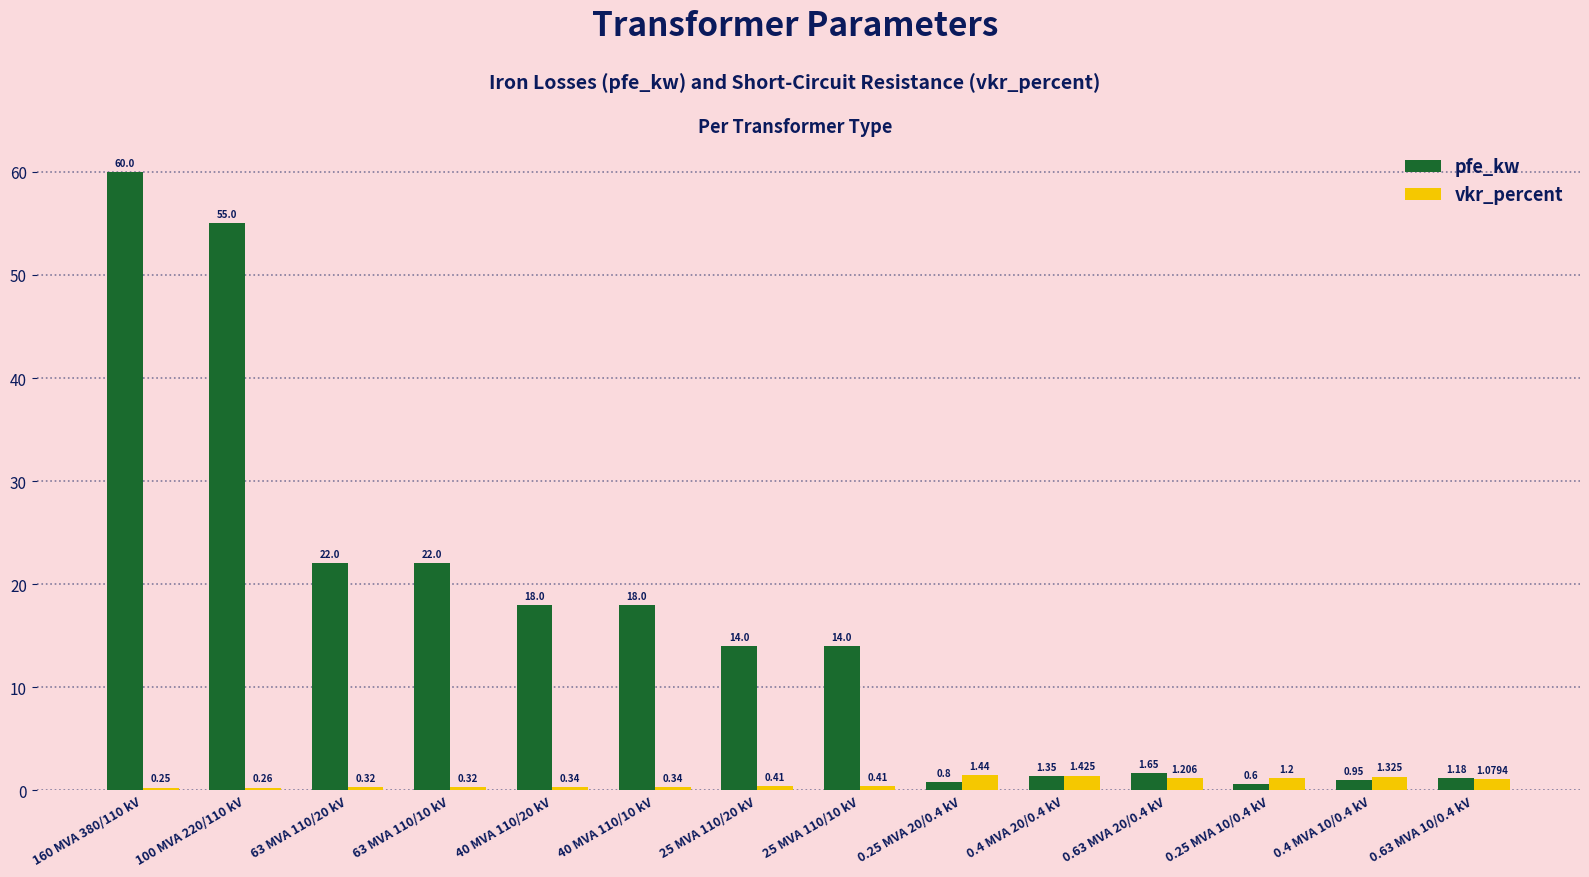

Does the chart contain any negative values?

No